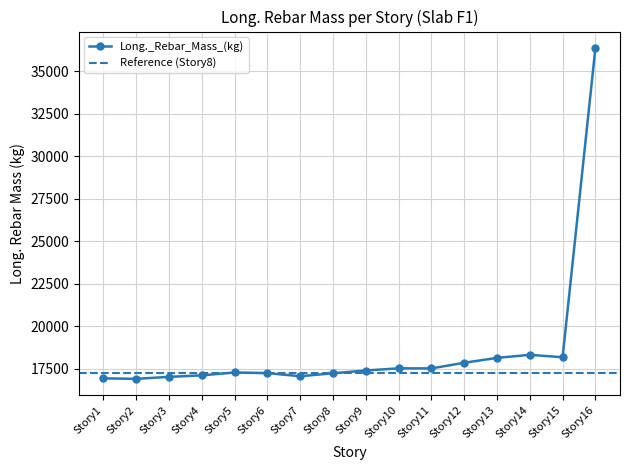

What is the sum of the values at Story5 and Story14?

35594.5